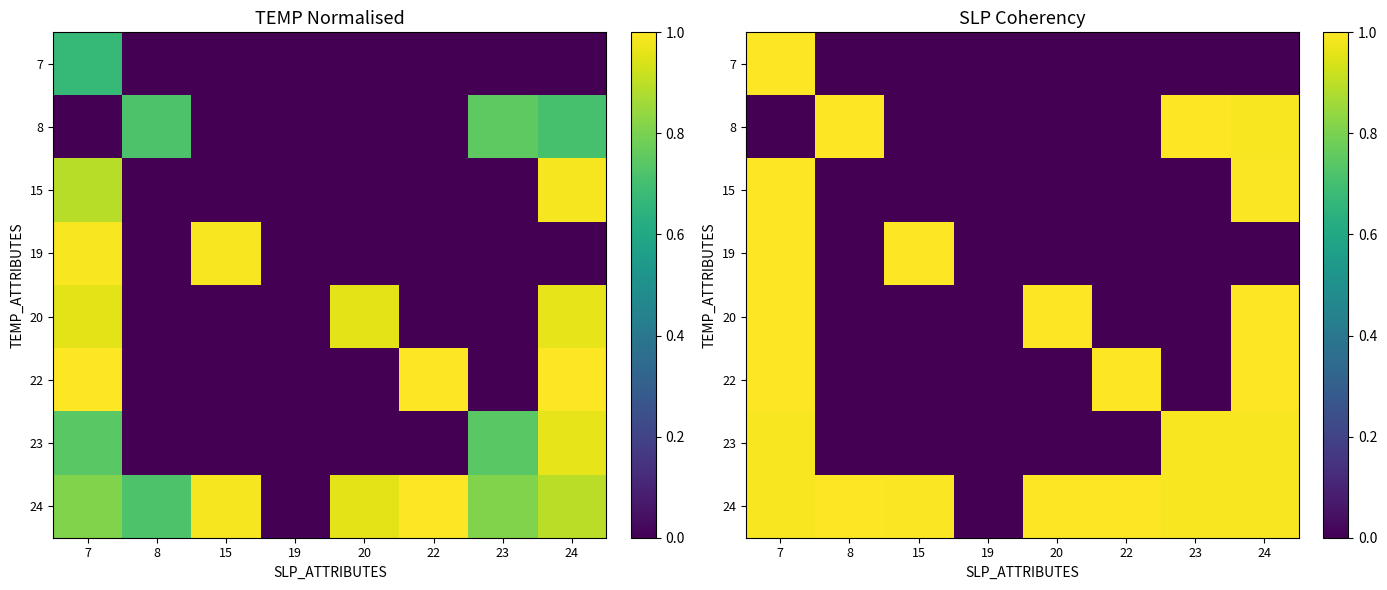

How many positive values does the 19 series have?

2